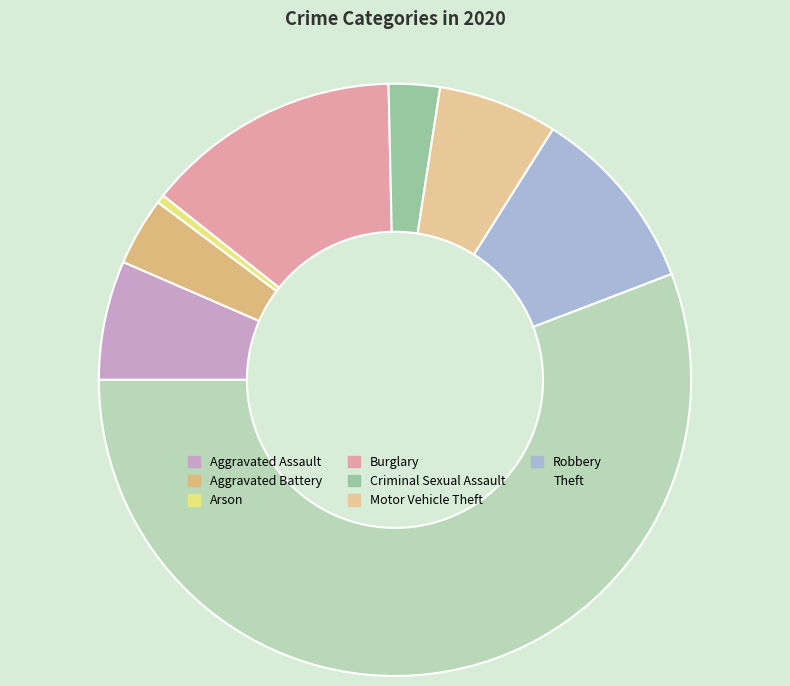

How many slices are in this pie chart?

8